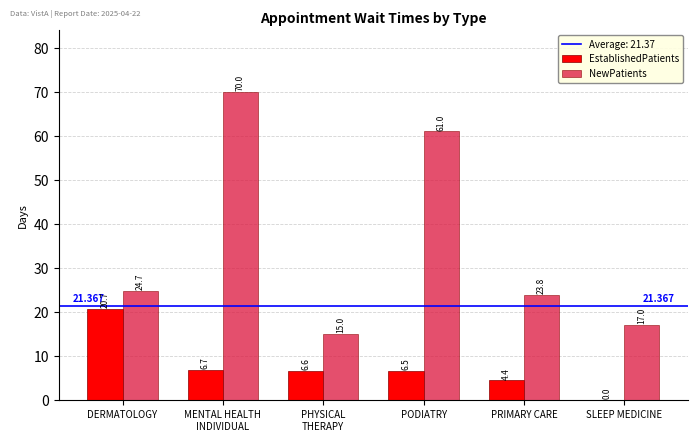

Reading left to right, transcribe all the data shown in this chart.

EstablishedPatients: 20.7	6.7	6.6	6.5	4.4	0.0
NewPatients: 24.7	70.0	15.0	61.0	23.8	17.0